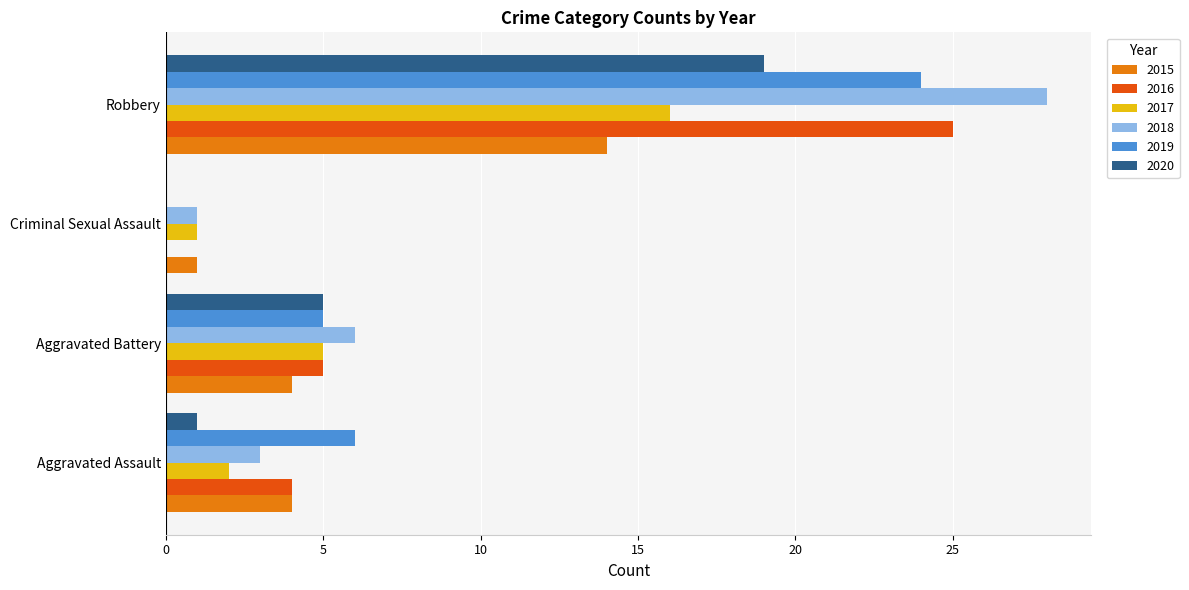

Count the number of data series in this chart.

6